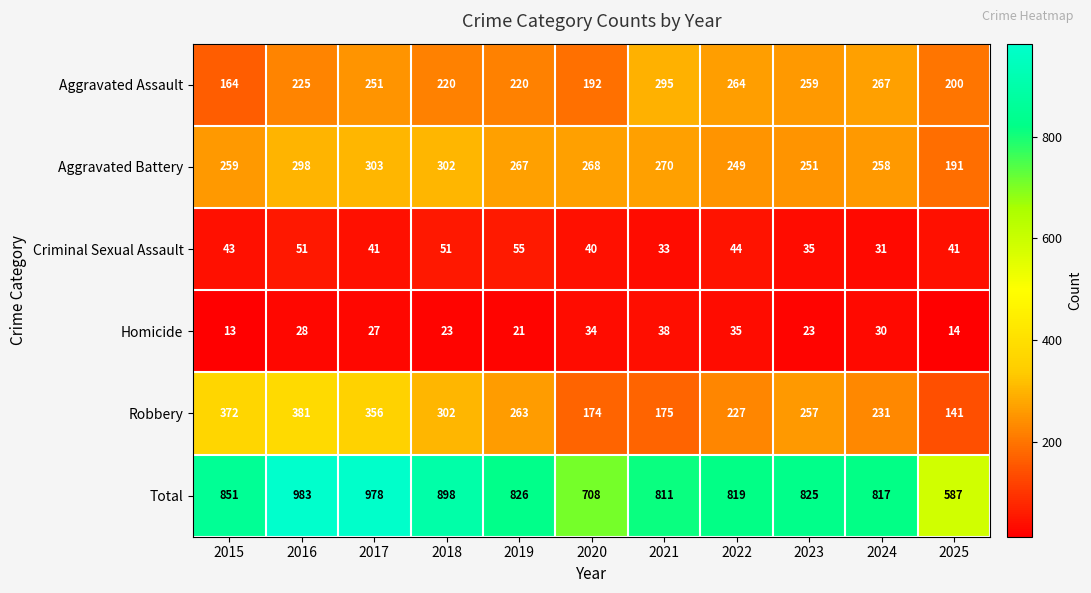

Is it true that Homicide equals 38 at 2018?

False